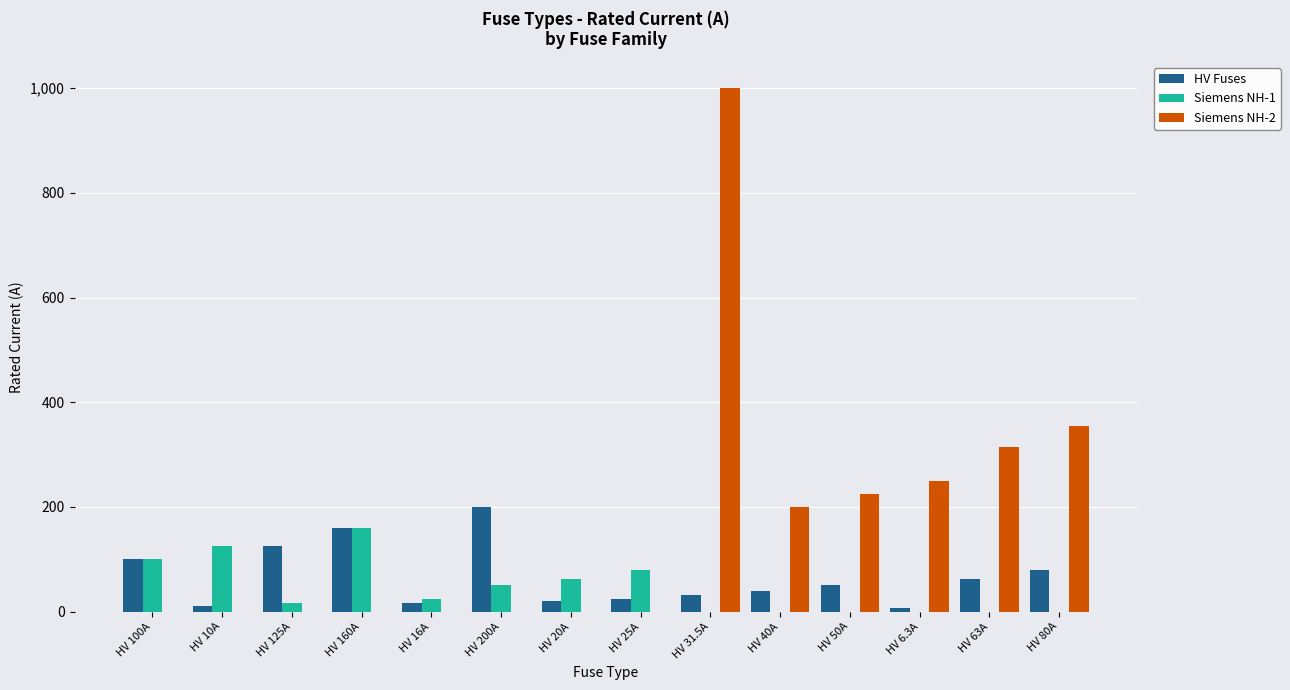

What is the highest value of the Siemens NH-2 series?

1000.0